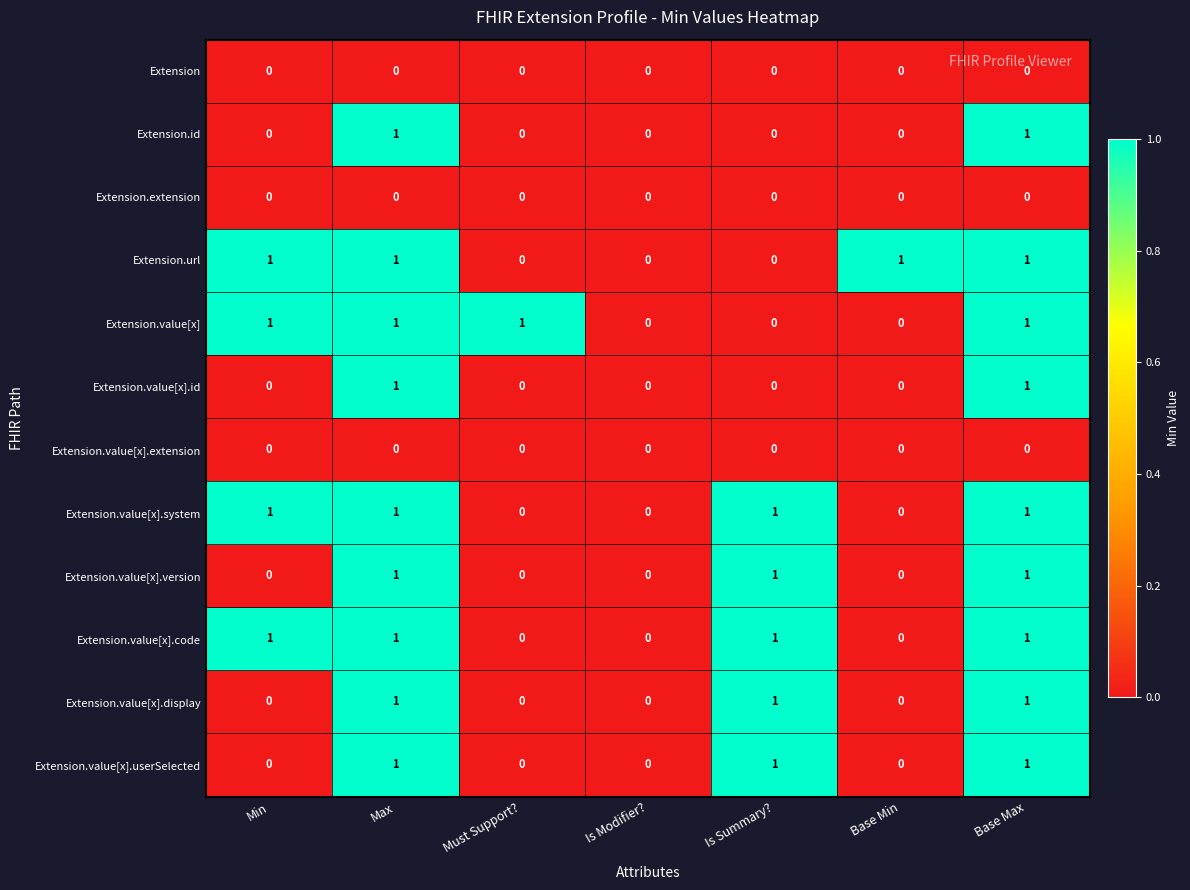

What is the total value across all series at Is Summary??

5